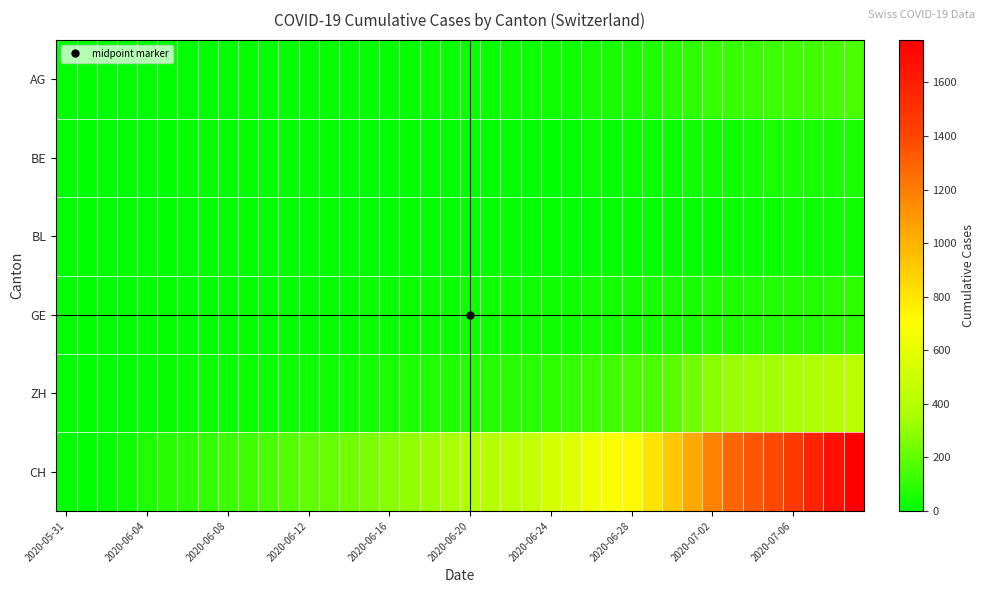

What is the maximum value shown in the chart?

1758